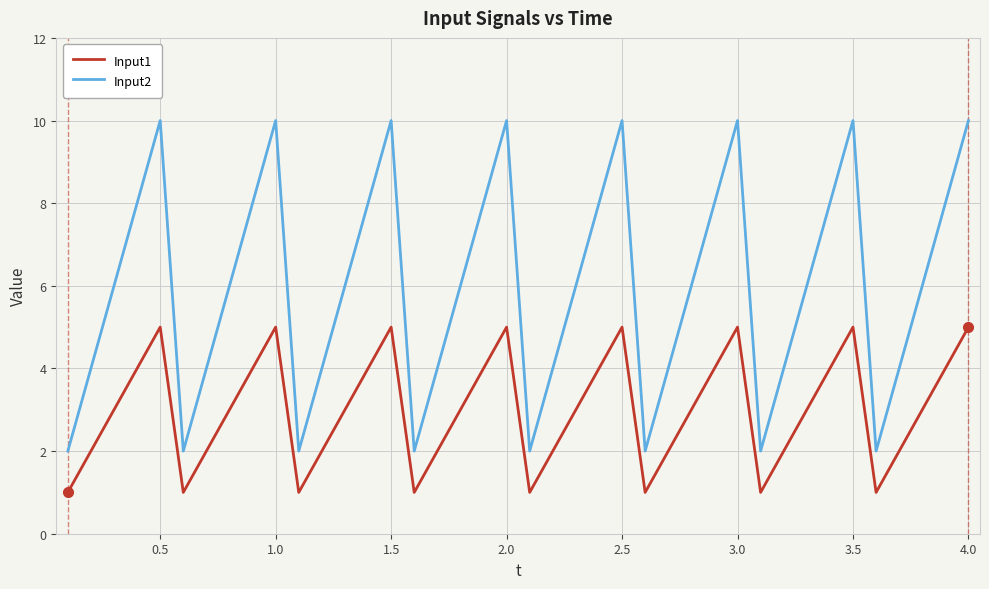

True or false: Input1 and Input2 intersect in this chart.

False